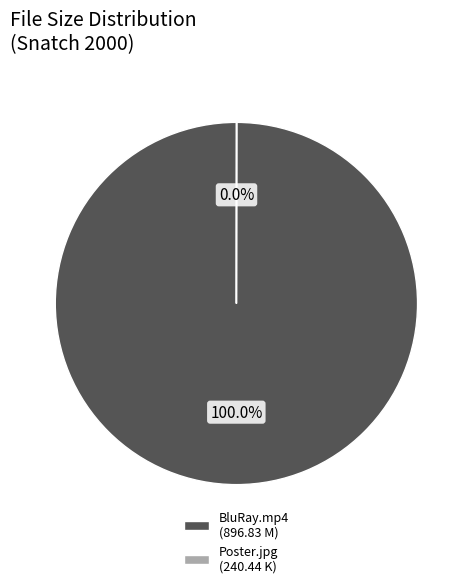

To the nearest percent, what is the average slice percentage?

50%